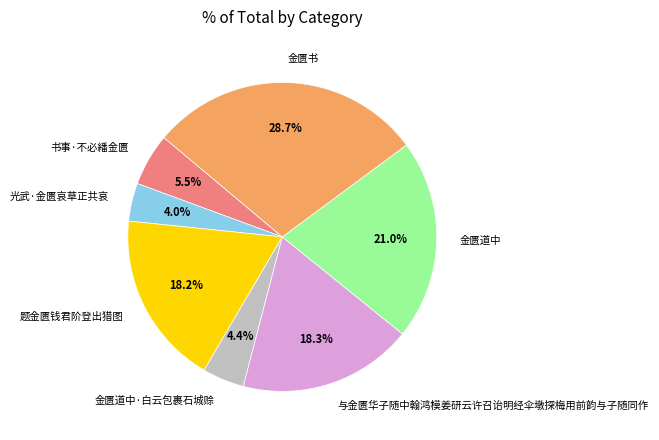

Which category has the biggest portion of the pie?

金匮书